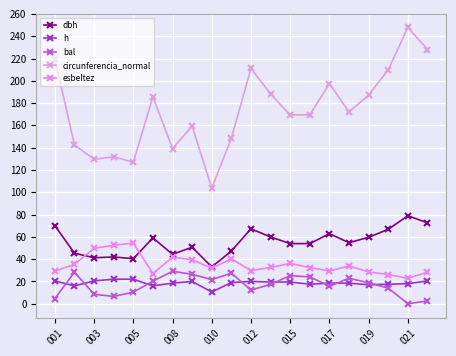

Is this an area chart (filled region under the line)?

No